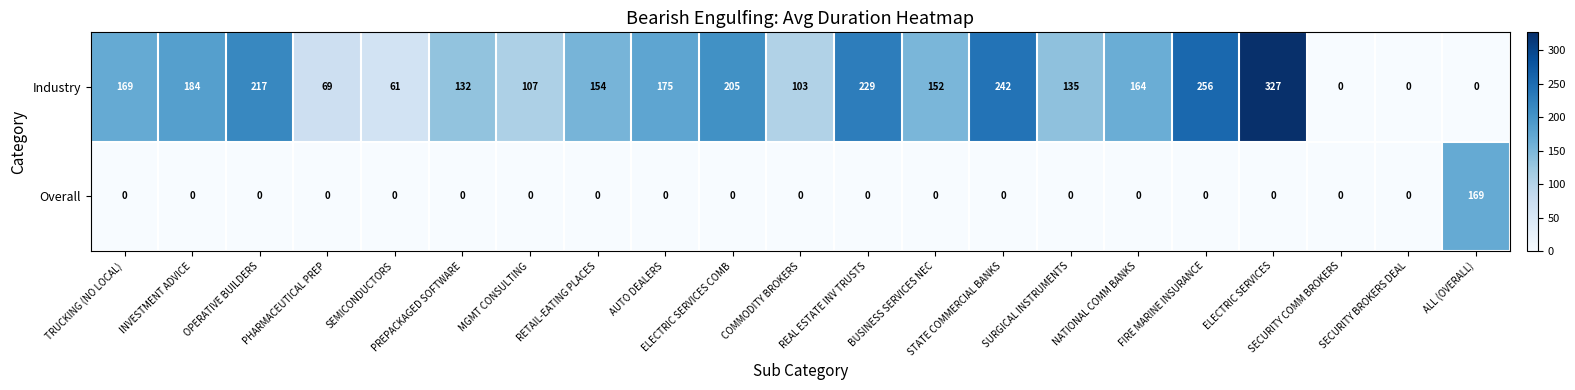

What is the difference between the maximum and minimum values in the Overall series?

169